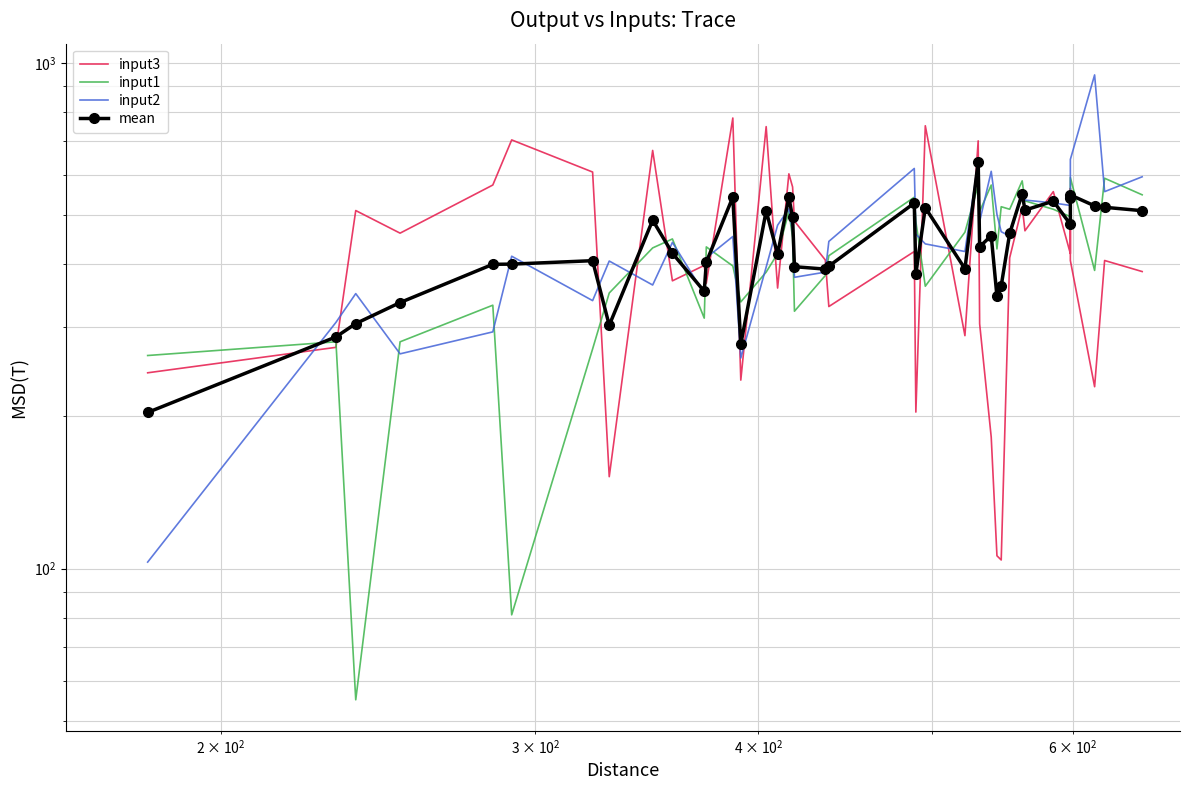

After their last crossing, which series has the higher values: input1 or mean?

input1